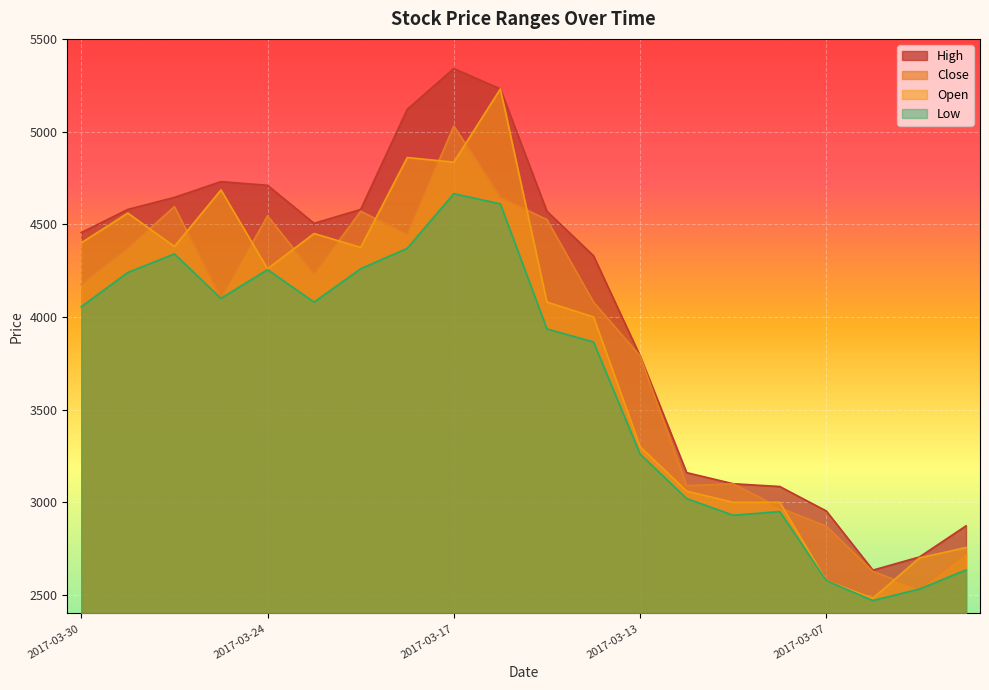

What is the total value across all series at 2017-03-24?

17770